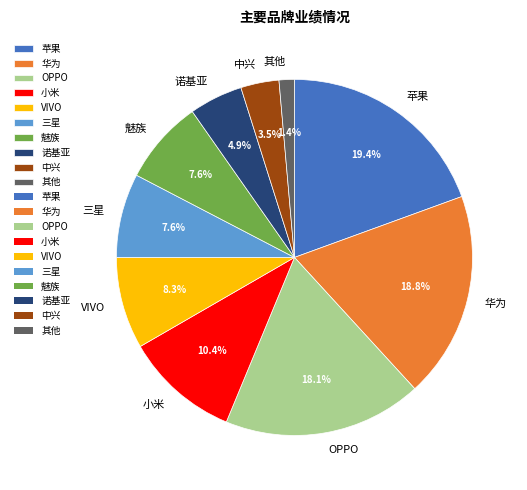

The 华为 slice represents 25% of the pie. True or false?

False